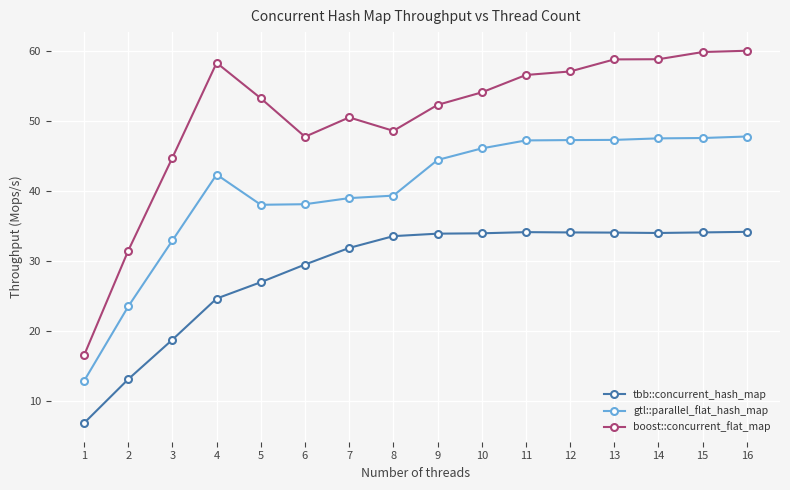

How many data points does each series have?

16